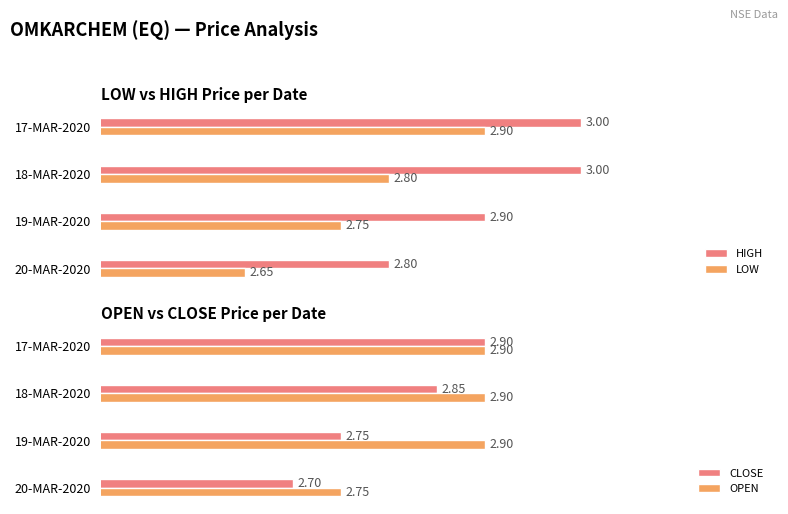

What are all the series names shown in the legend?

HIGH, LOW, CLOSE, OPEN